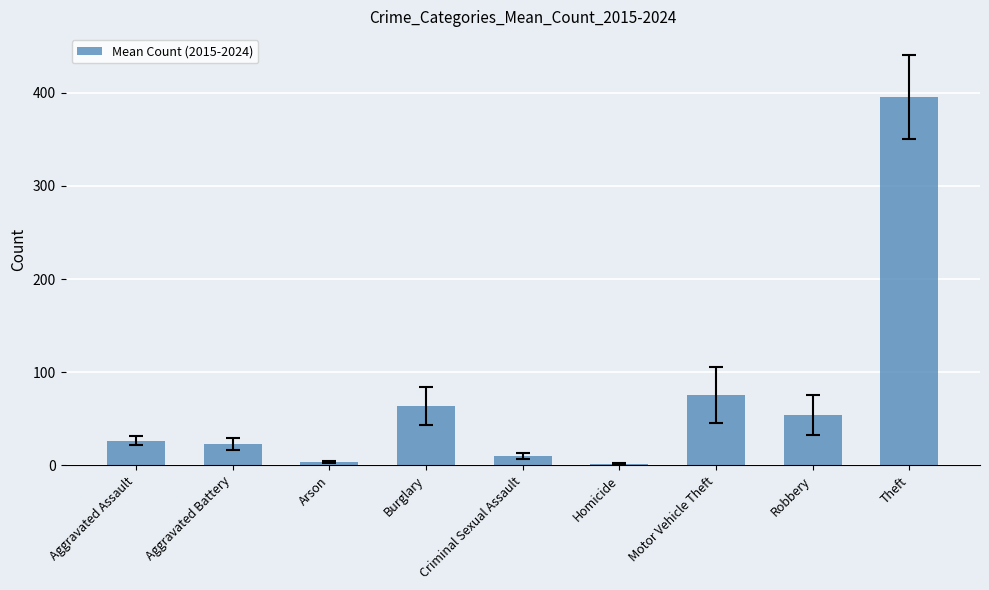

What is the sum of the values at Aggravated Battery and Robbery?

76.5